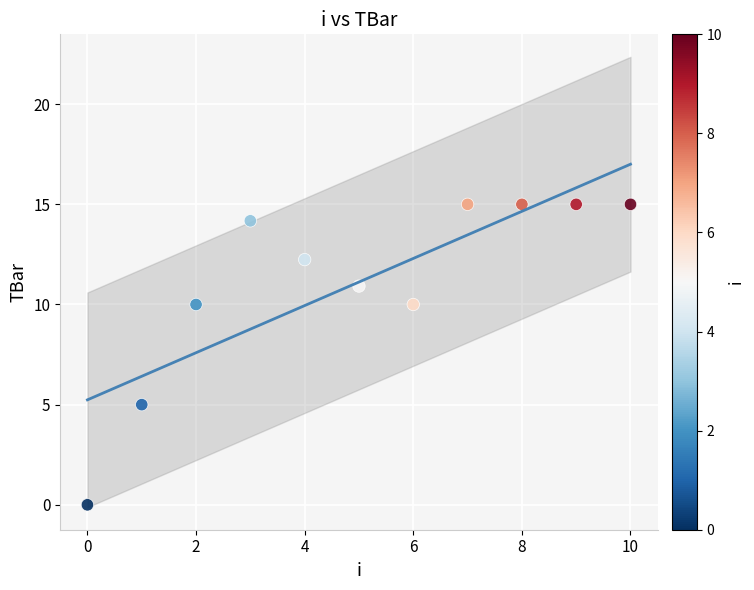

What Y value in the scatter plot is closest to 7?

5.0